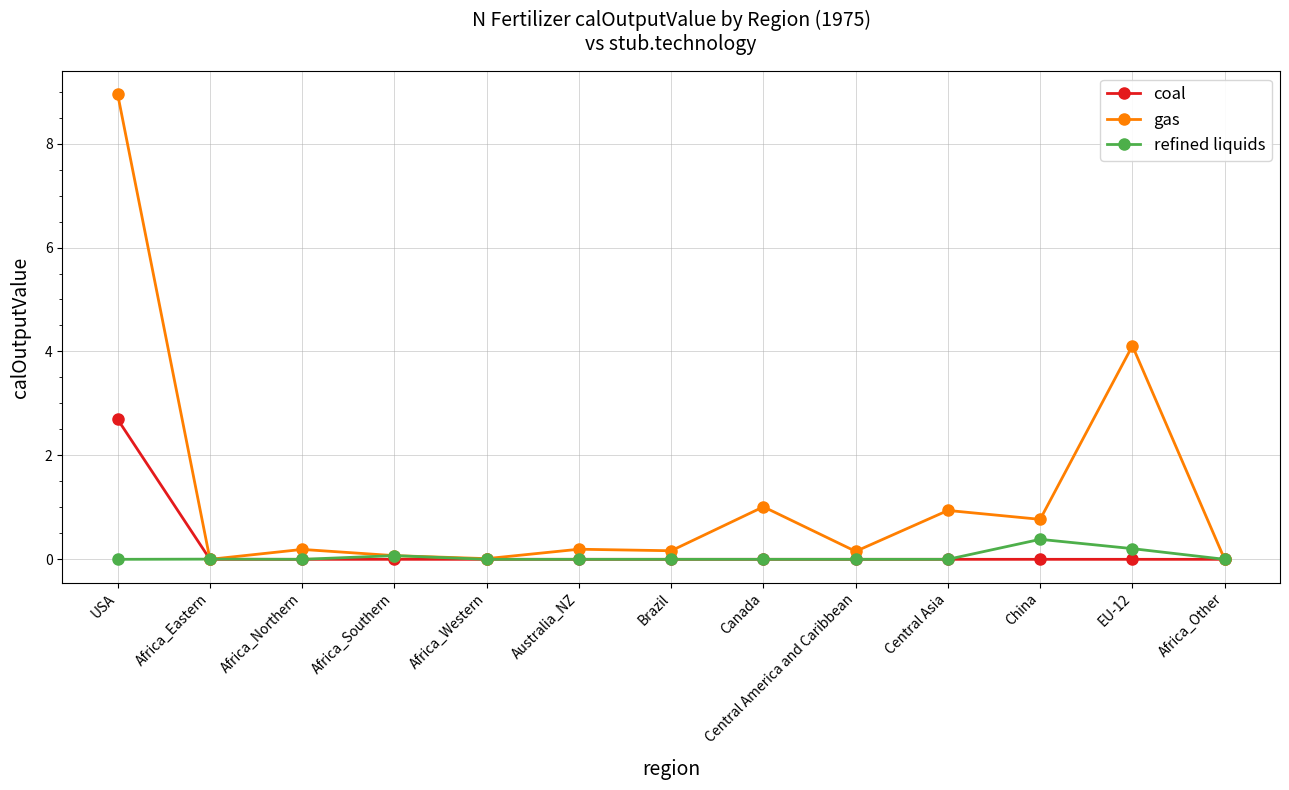

Rank the series by their maximum value, from lowest to highest.

refined liquids, coal, gas